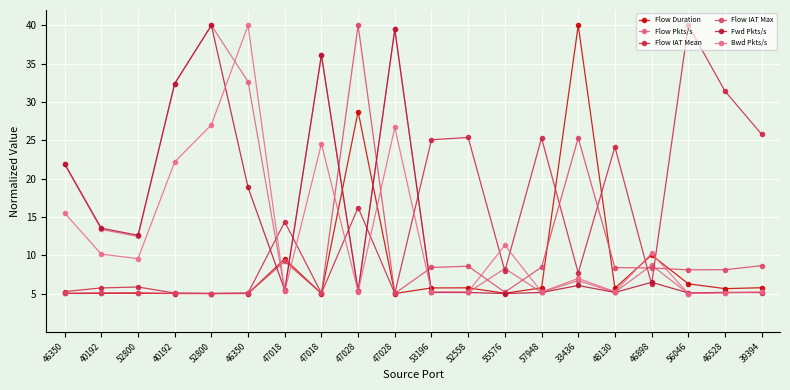

Does the chart have visible grid lines?

Yes